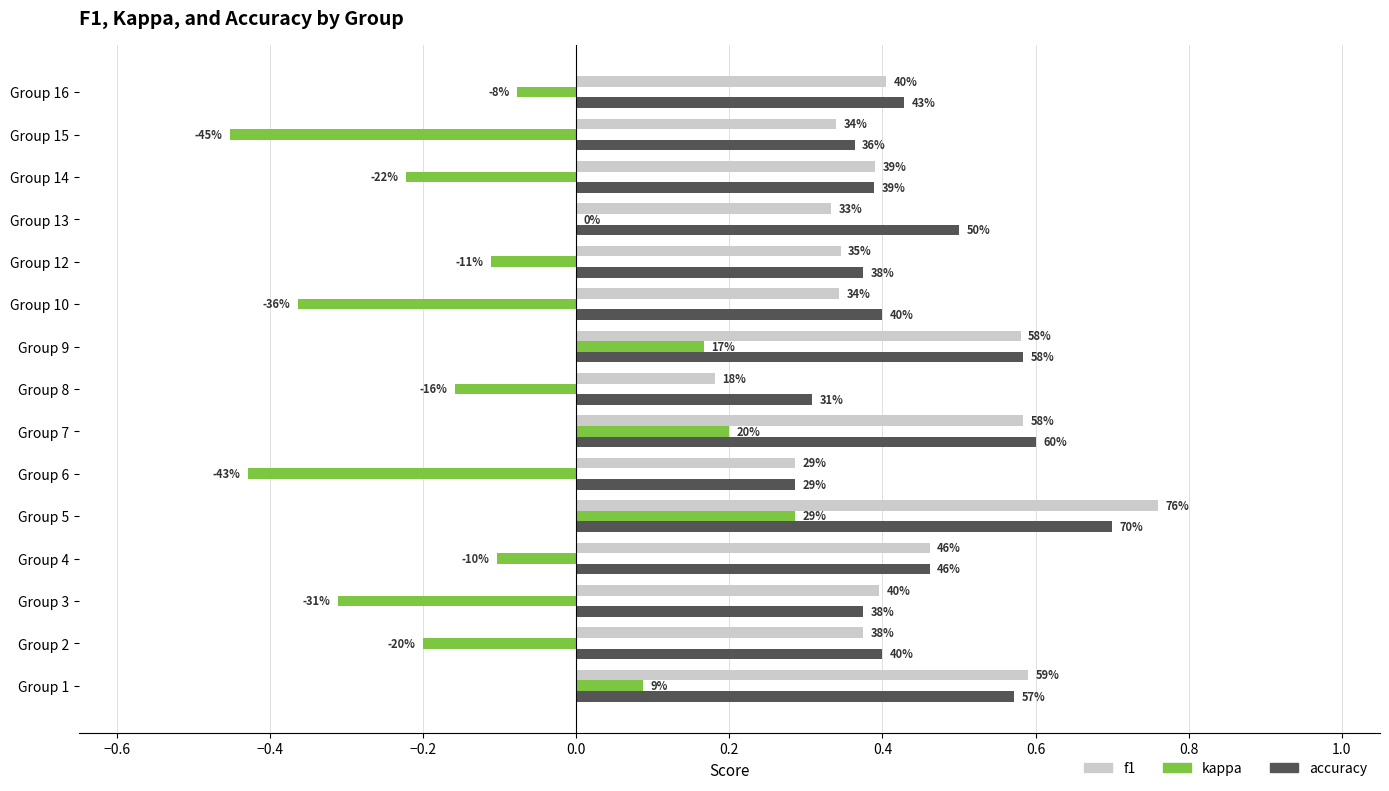

What are all the series names shown in the legend?

f1, kappa, accuracy